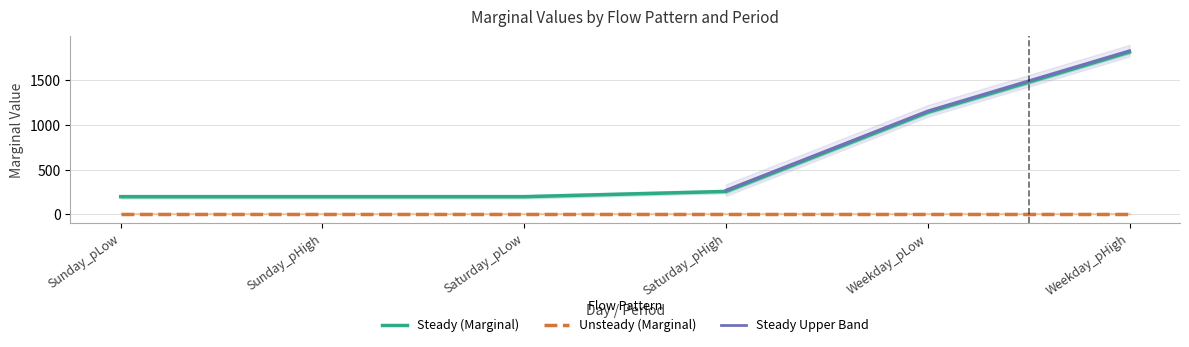

What is the ratio of the value at Sunday_pLow to the value at Saturday_pLow?

1.0